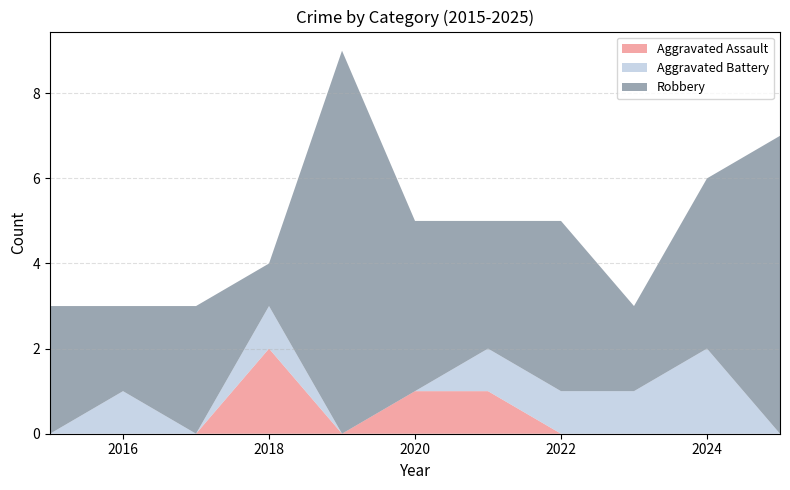

Reading left to right, transcribe all the data shown in this chart.

Aggravated Assault: 2015=0	2016=0	2017=0	2018=2	2019=0	2020=1	2021=1	2022=0	2023=0	2024=0	2025=0
Aggravated Battery: 2015=0	2016=1	2017=0	2018=1	2019=0	2020=0	2021=1	2022=1	2023=1	2024=2	2025=0
Robbery: 2015=3	2016=2	2017=3	2018=1	2019=9	2020=4	2021=3	2022=4	2023=2	2024=4	2025=7